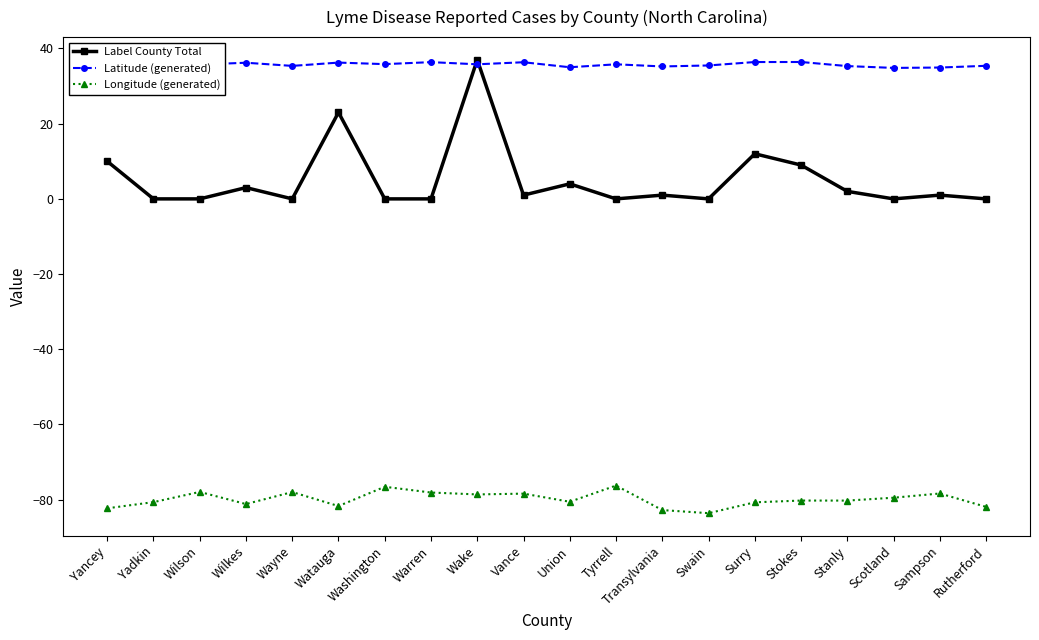

The value of Latitude (generated) at Rutherford is 35.4. True or false?

True